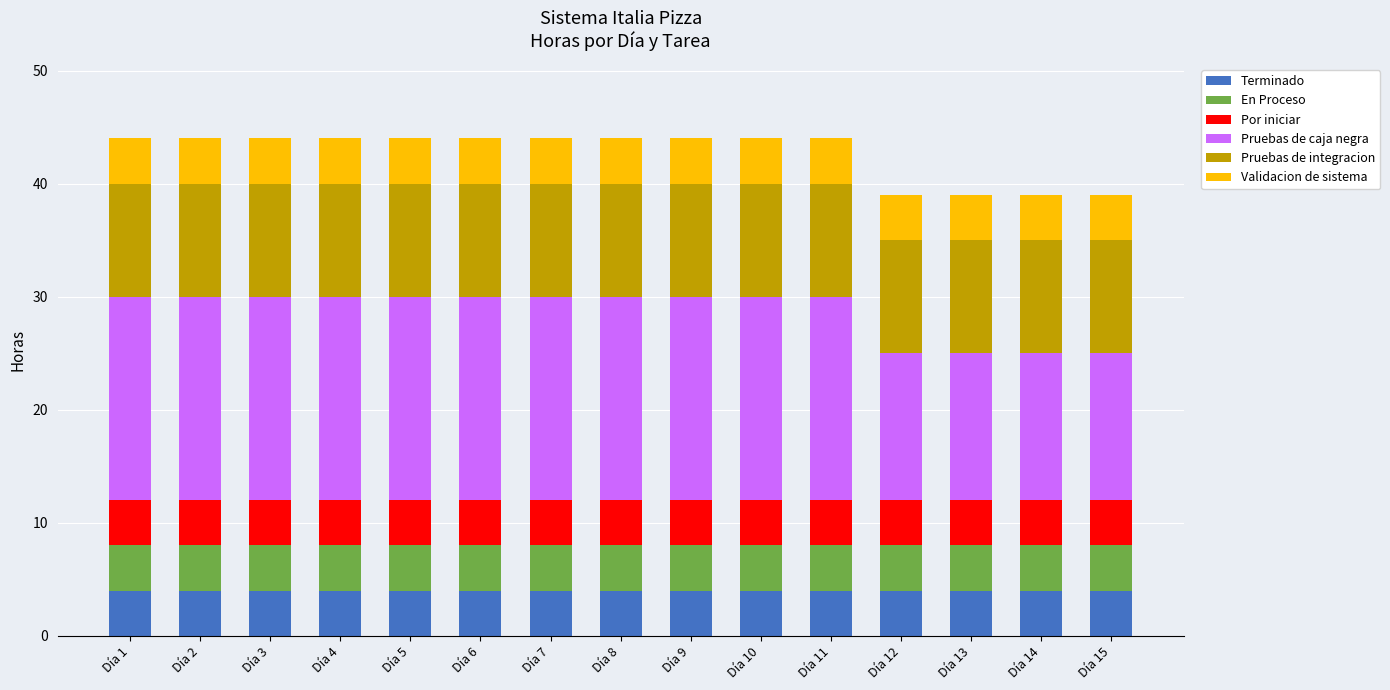

Are the bars grouped side by side (vs. stacked)?

No